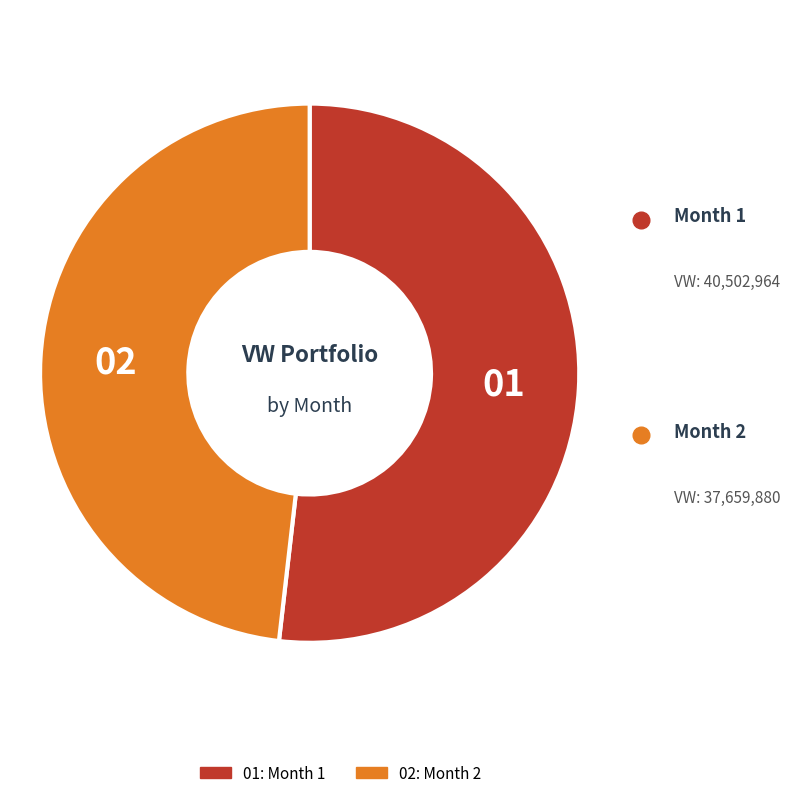

Is there a majority slice in this chart?

Yes